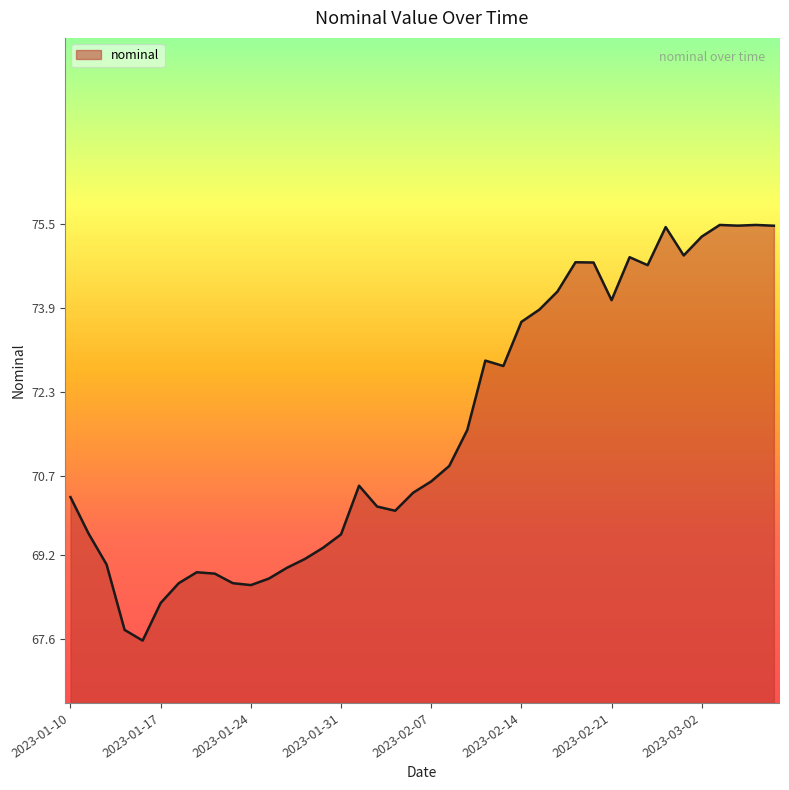

True or false: there are more than 0 points higher than both neighbors.

True